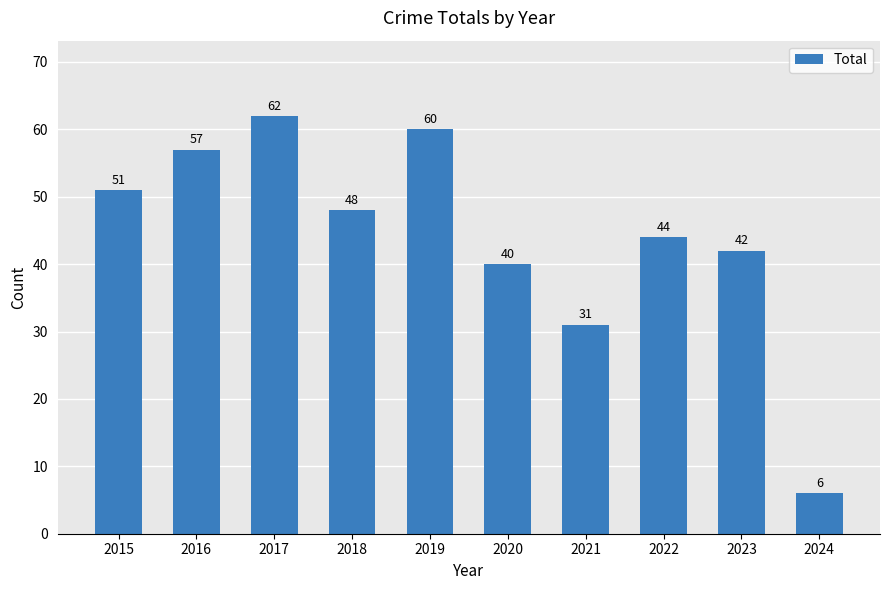

What is the maximum value shown in the chart?

62